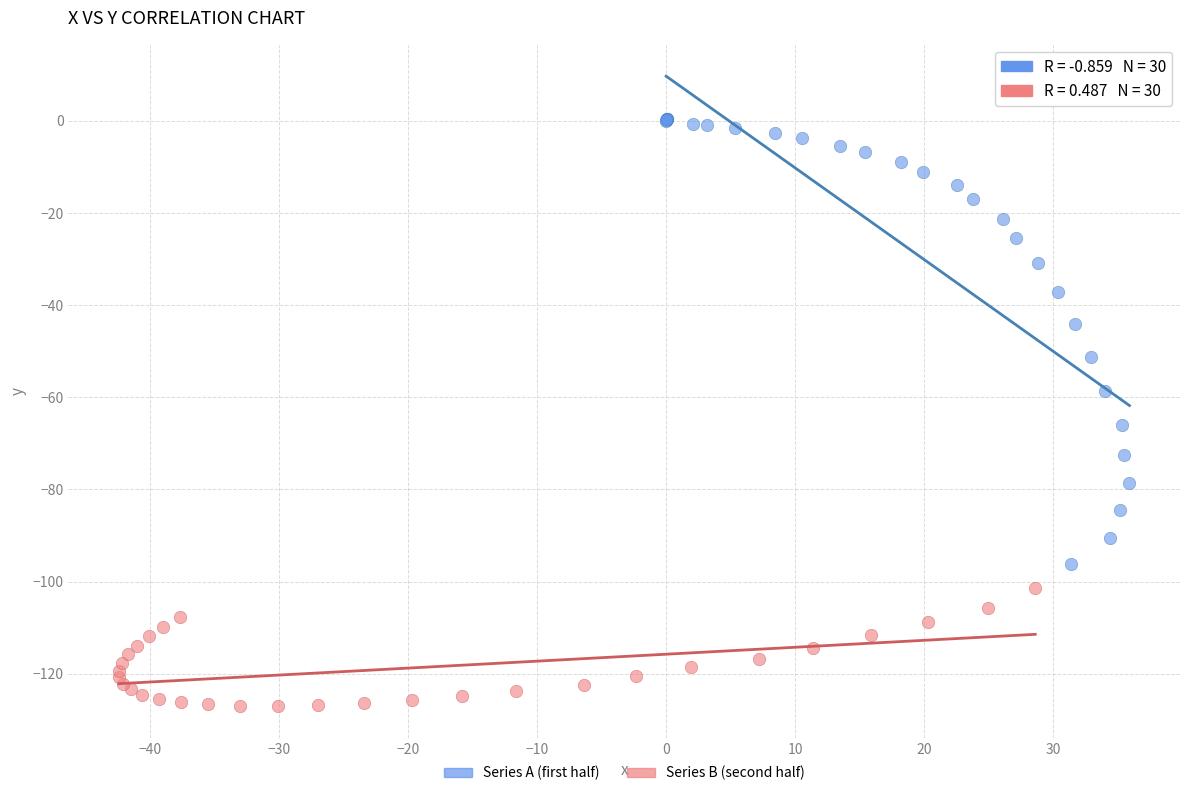

Which series reaches the maximum Y coordinate?

Series A (first half)